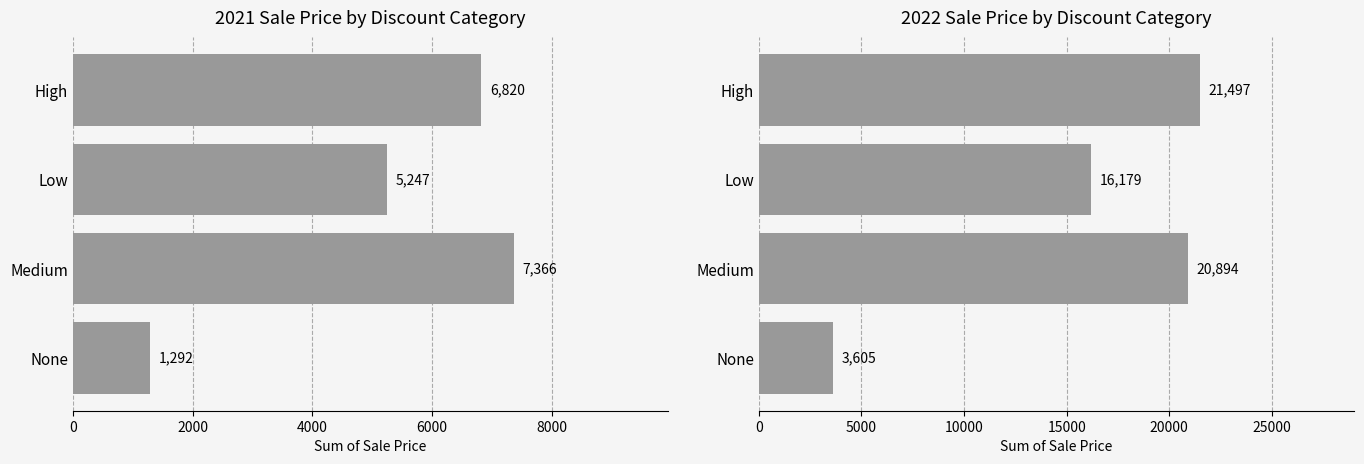

What is the label of the 2nd bar from the left?

Low